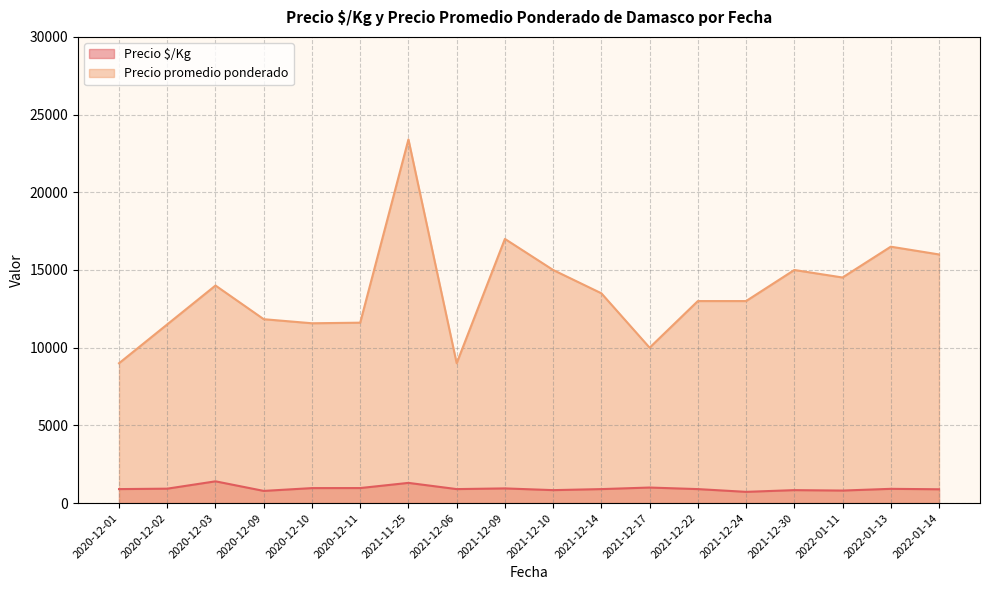

The value of Precio $/Kg at 2021-11-25 is 1200. True or false?

True